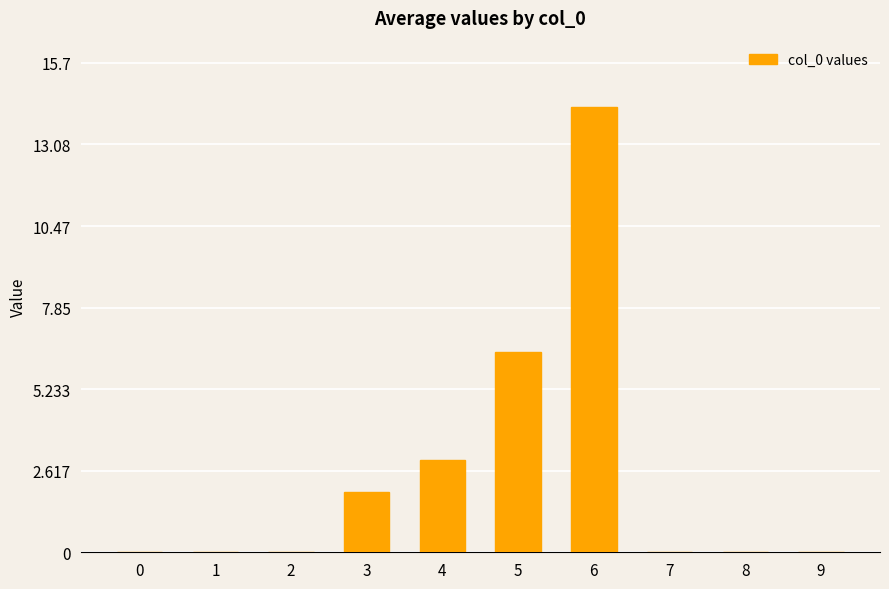

What is the approximate value at 5?

6.4